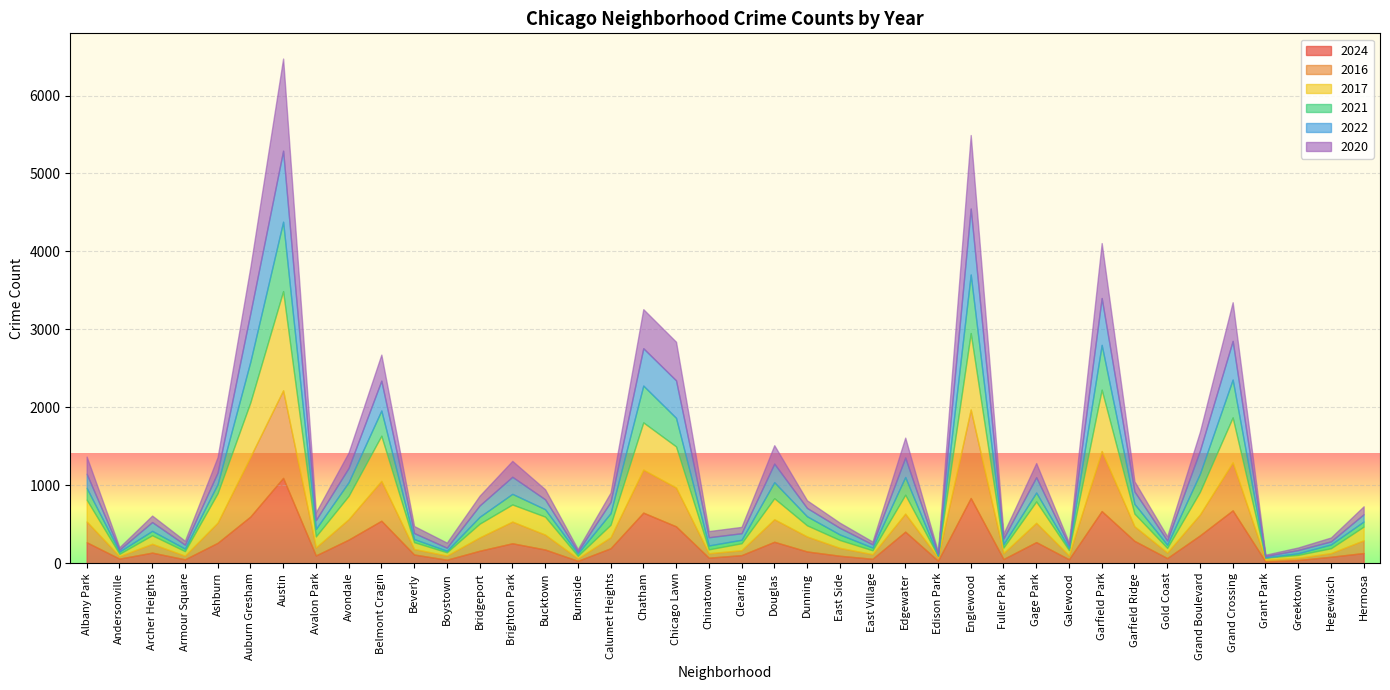

Which label corresponds to the largest value in the chart?

Austin